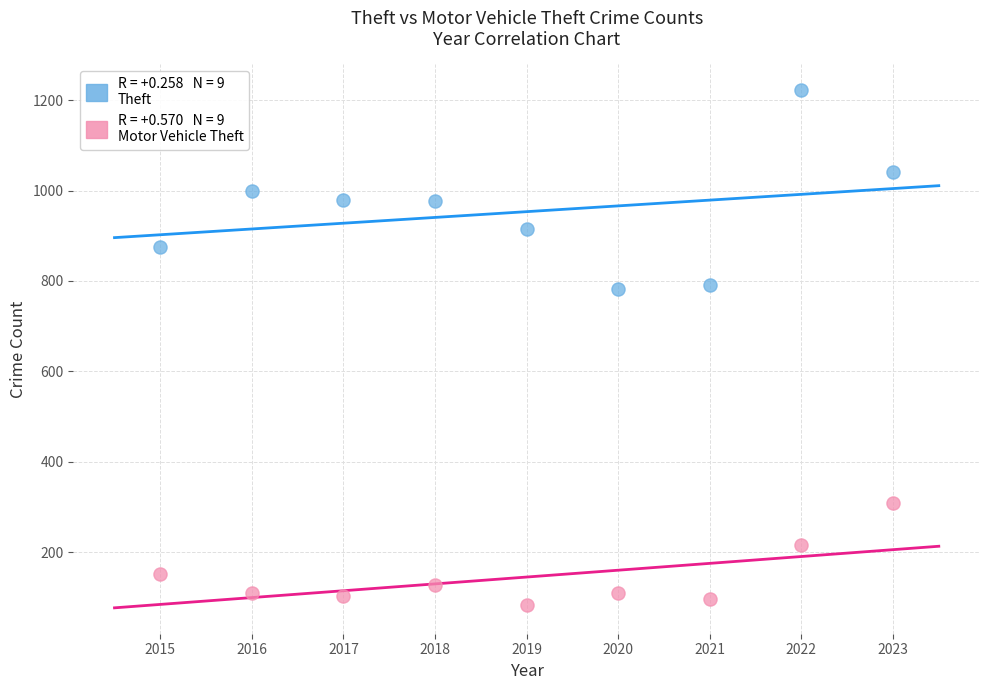

Across all data points, what is the range of Y values (max minus min)?

1138